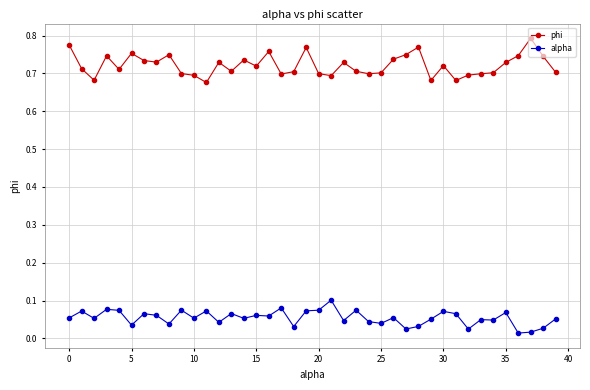

List the series in order of their overall mean, highest first.

phi, alpha